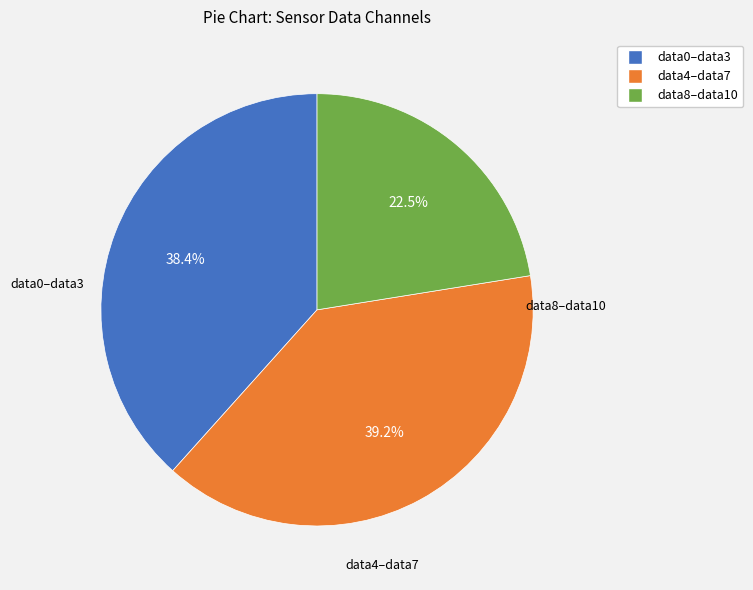

Is there any slice that represents more than half of the pie?

No